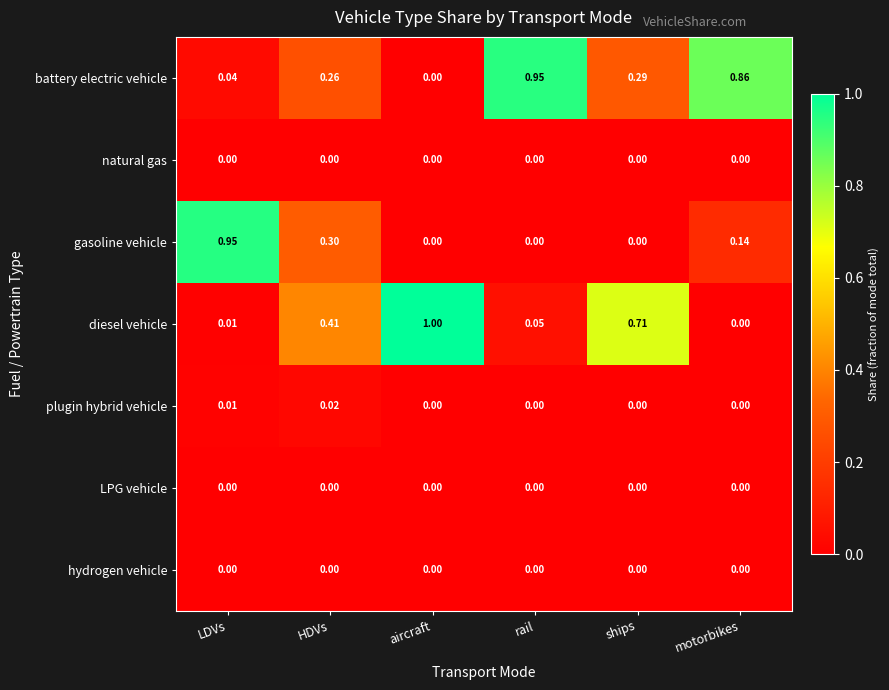

At which category is the sum across all series the highest?

LDVs